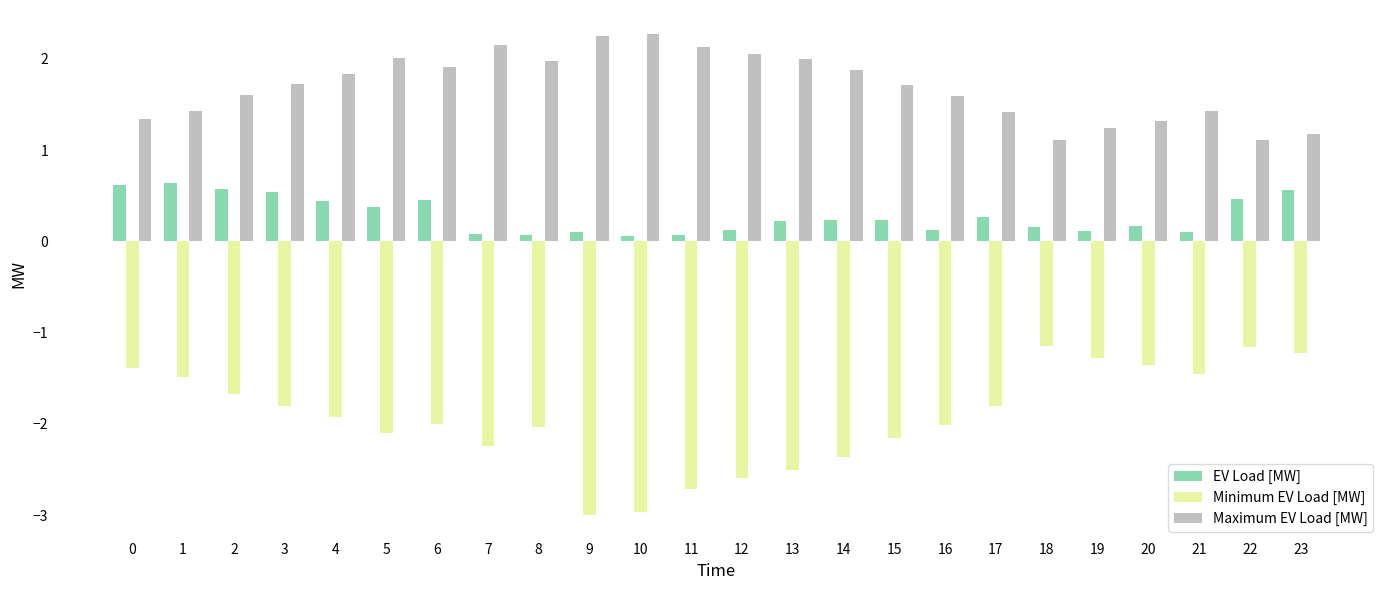

The Minimum EV Load [MW] series shows -1.5 at 21. True or false?

True